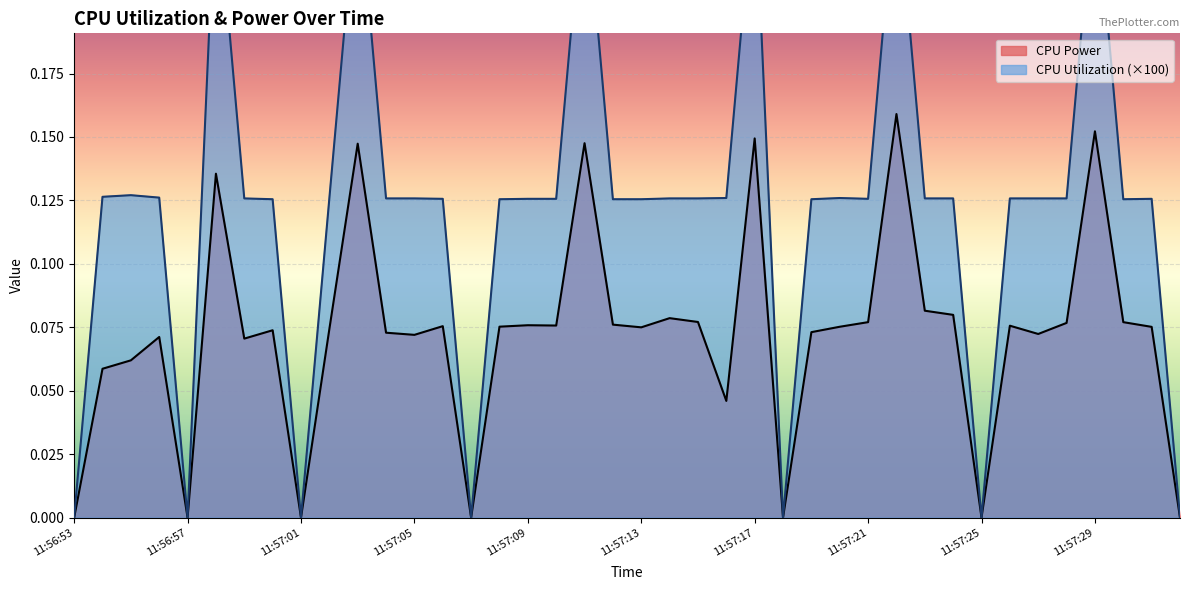

True or false: CPU Utilization and CPU Power intersect in this chart.

False